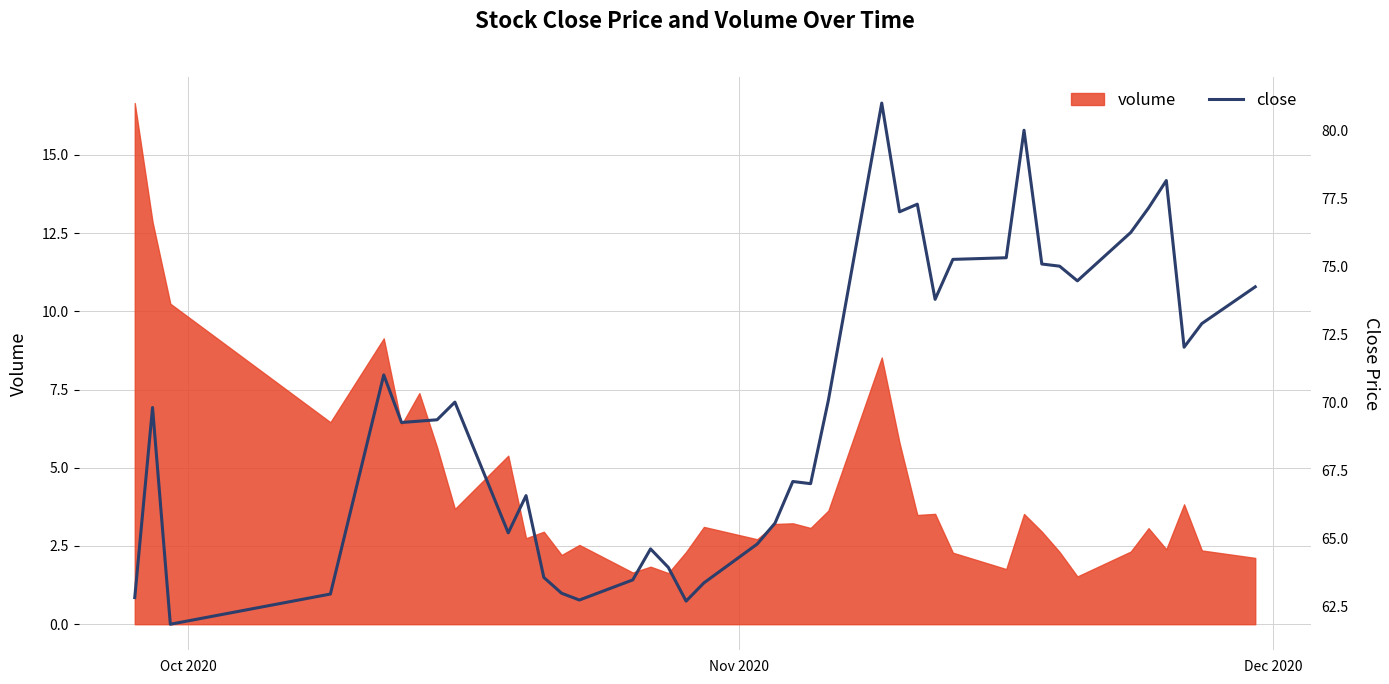

What is the minimum value shown in the chart?

61.8